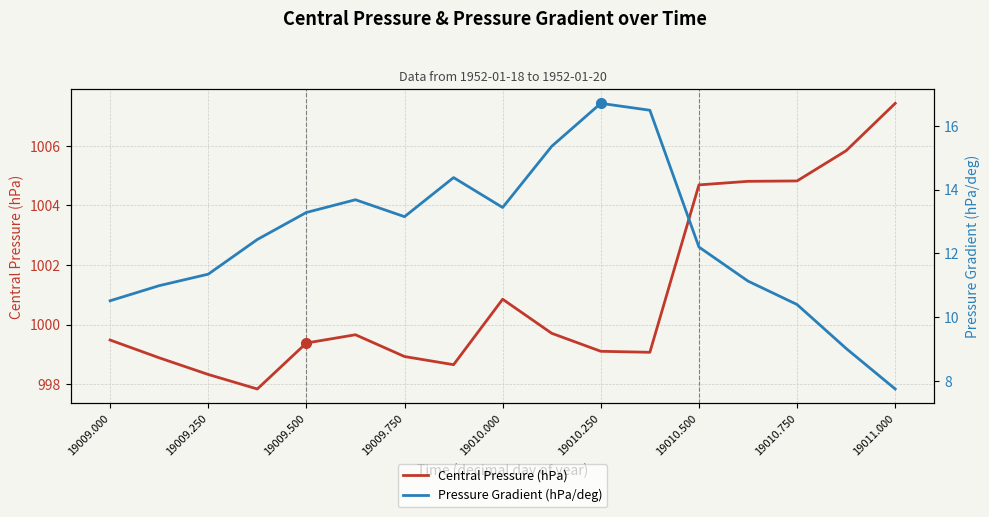

Does the chart display data point markers on the line(s)?

No